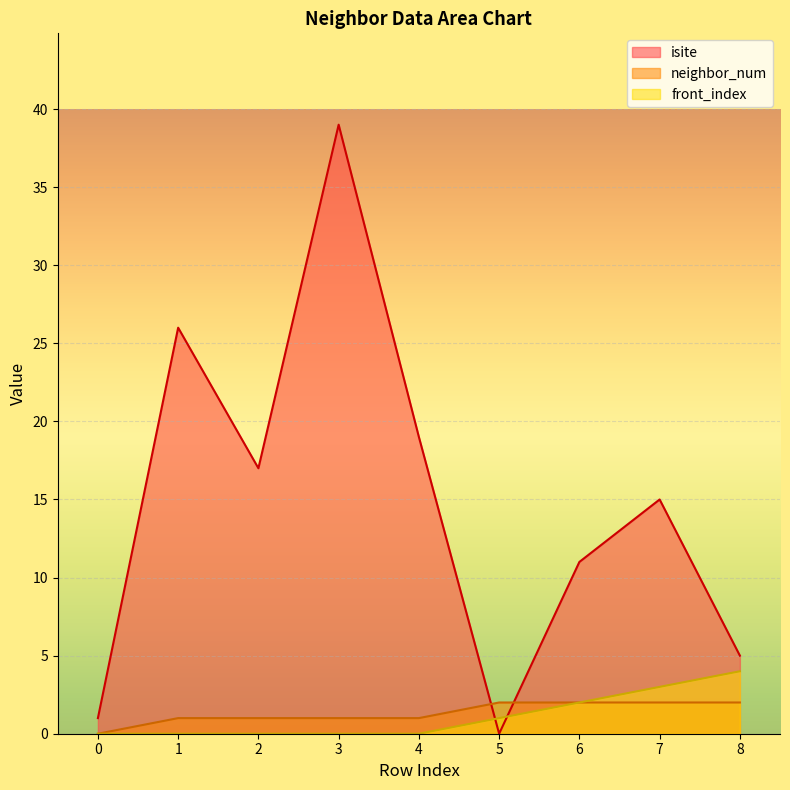

Rank the categories by front_index value from highest to lowest.

8, 7, 6, 5, 0, 1, 2, 3, 4